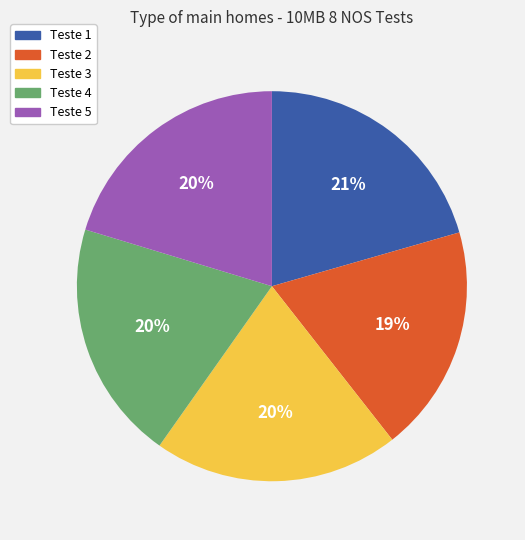

How many slices are in this pie chart?

5